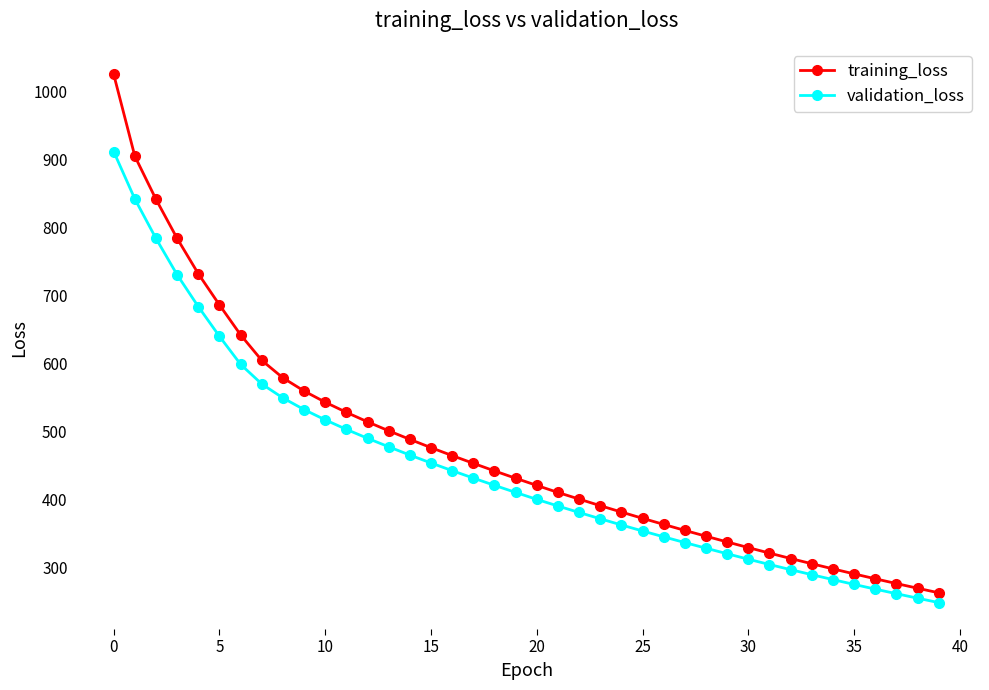

What are all the series names shown in the legend?

training_loss, validation_loss